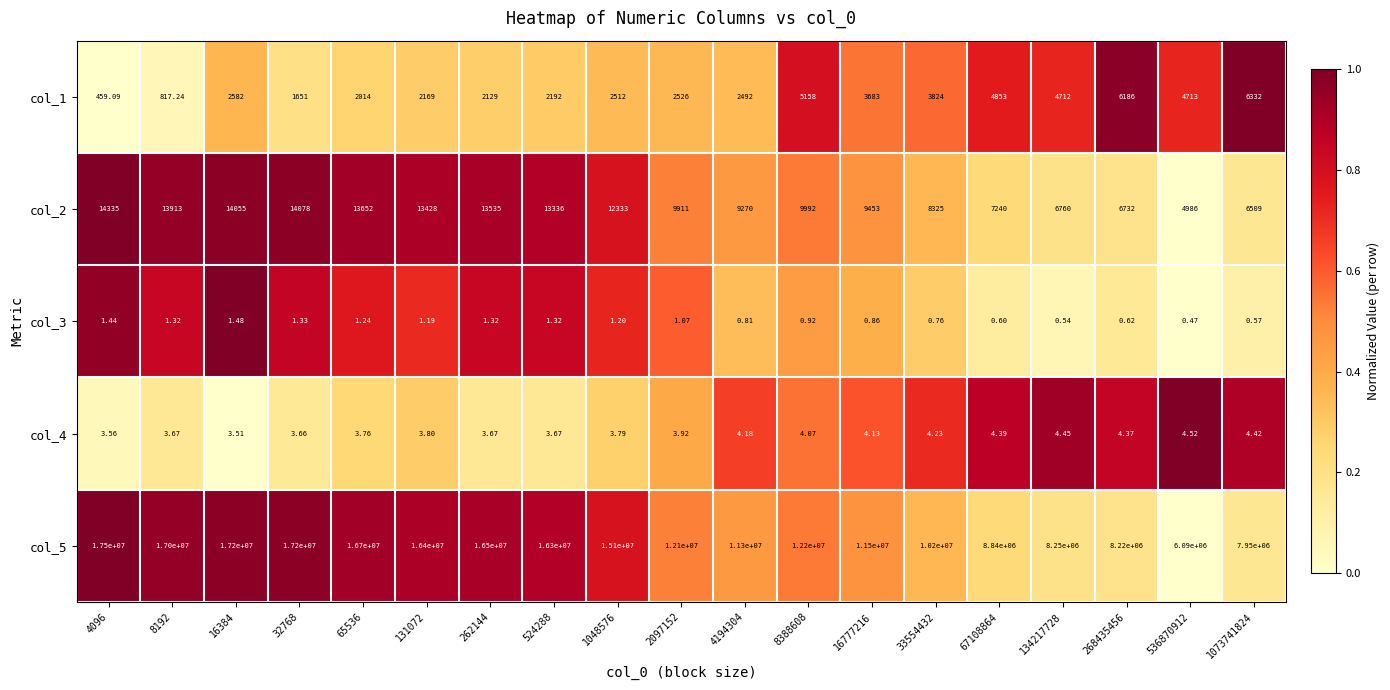

Is the value of col_3 at 536870912 greater than the value of col_1 at 4194304?

No